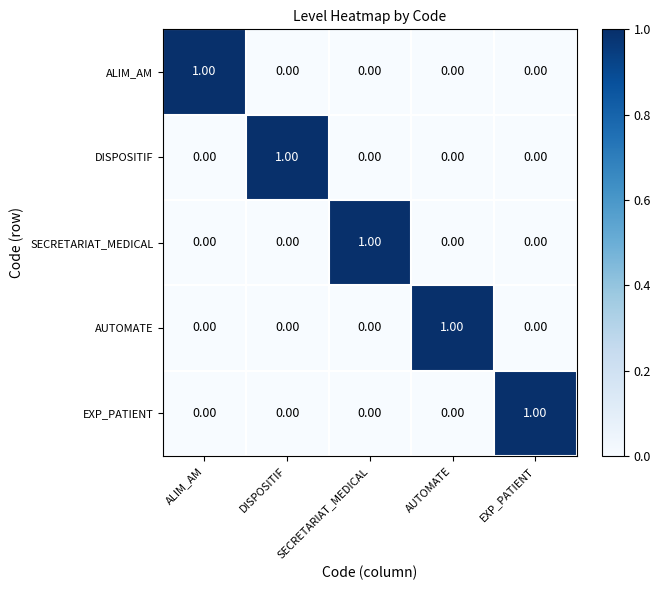

At how many categories does at least one series exceed 0?

5